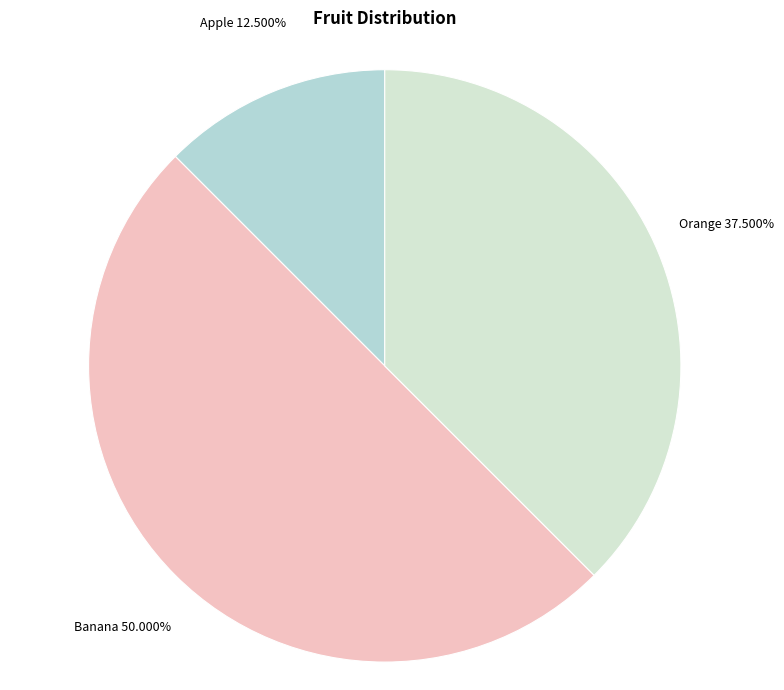

Does Apple represent more than half of the total?

No